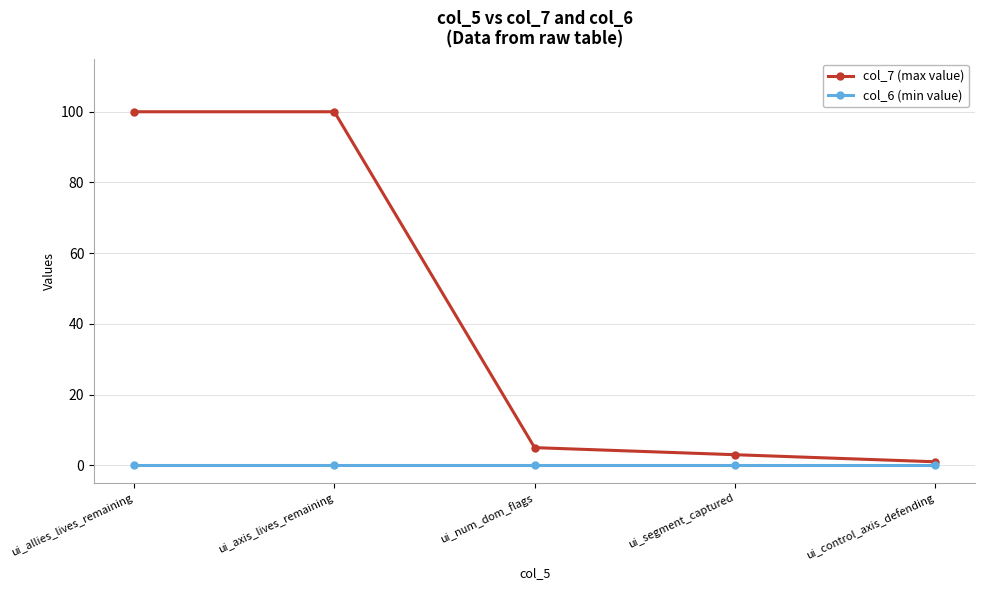

At ui_axis_lives_remaining, list the series in order from largest to smallest.

col_7 (max value), col_6 (min value)